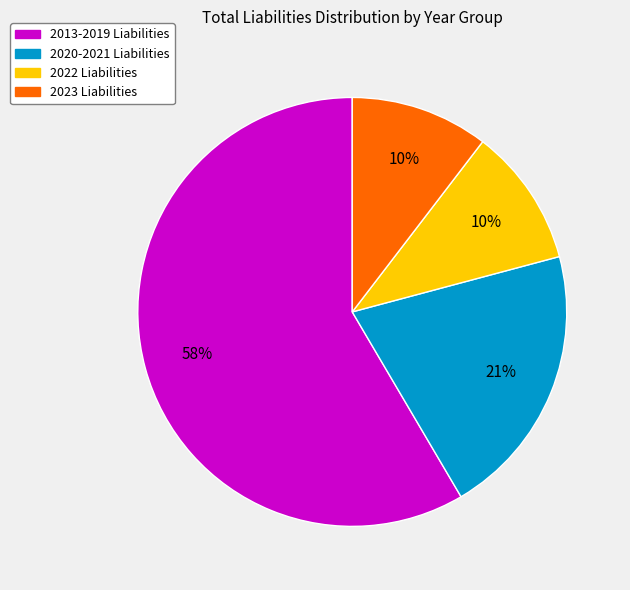

To the nearest percent, what is the difference between the largest and smallest slice percentages?

48%